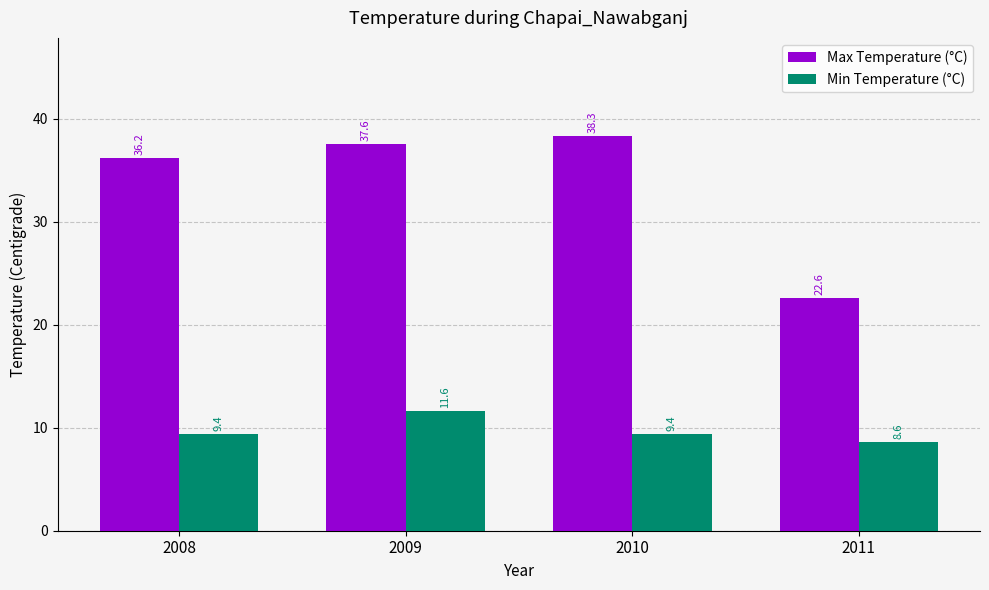

What is the difference between the highest and lowest values at 2008?

26.8